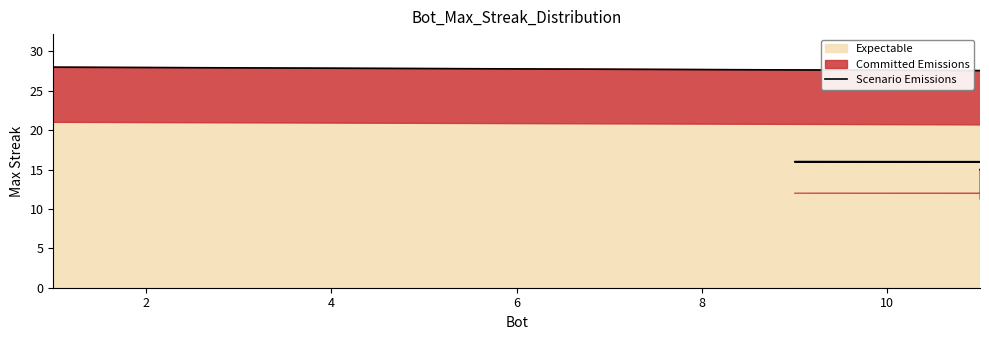

How many values are below 17?

10